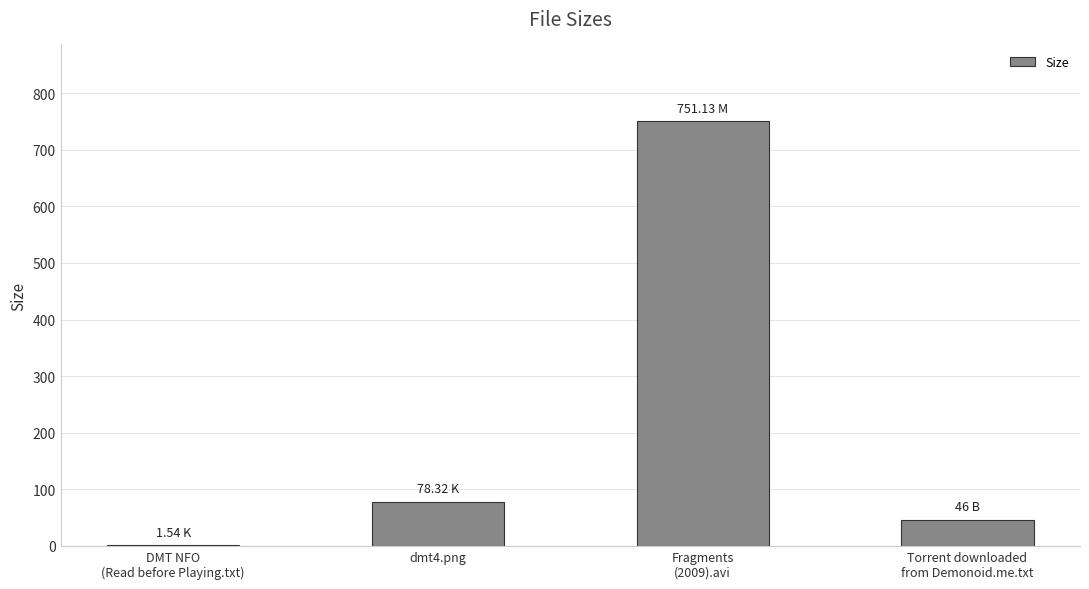

Are the bars grouped side by side (vs. stacked)?

No